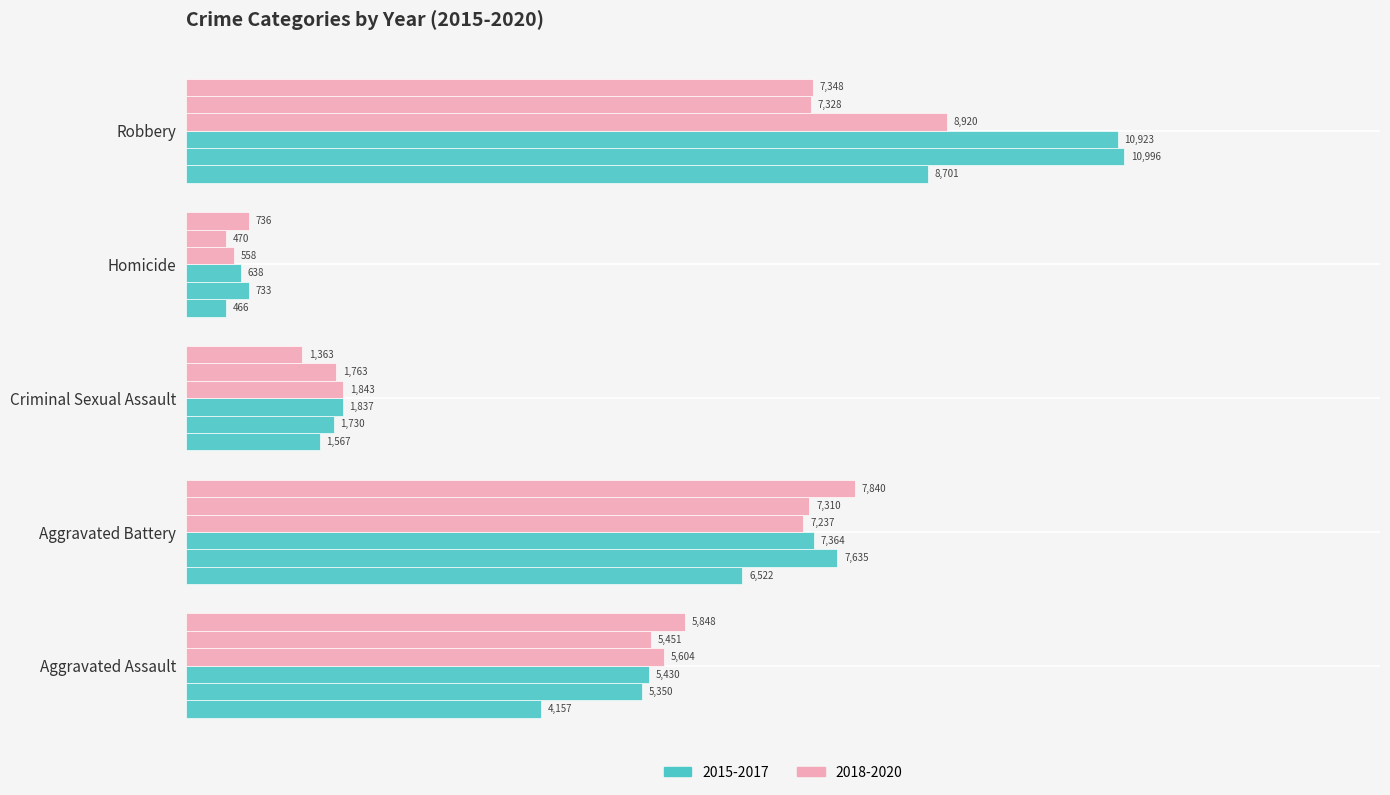

Reading left to right, extract all data points from this chart.

2015: 4157	6522	1567	466	8701
2016: 5350	7635	1730	733	10996
2017: 5430	7364	1837	638	10923
2018: 5604	7237	1843	558	8920
2019: 5451	7310	1763	470	7328
2020: 5848	7840	1363	736	7348